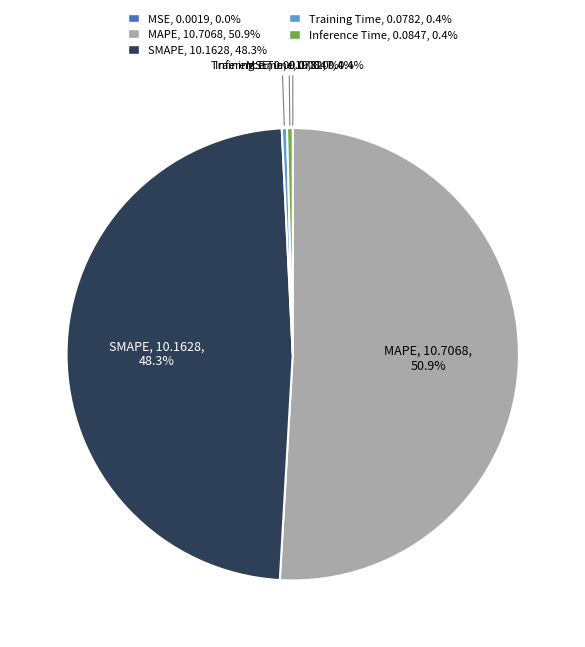

To the nearest percent, what is the average slice percentage?

20%